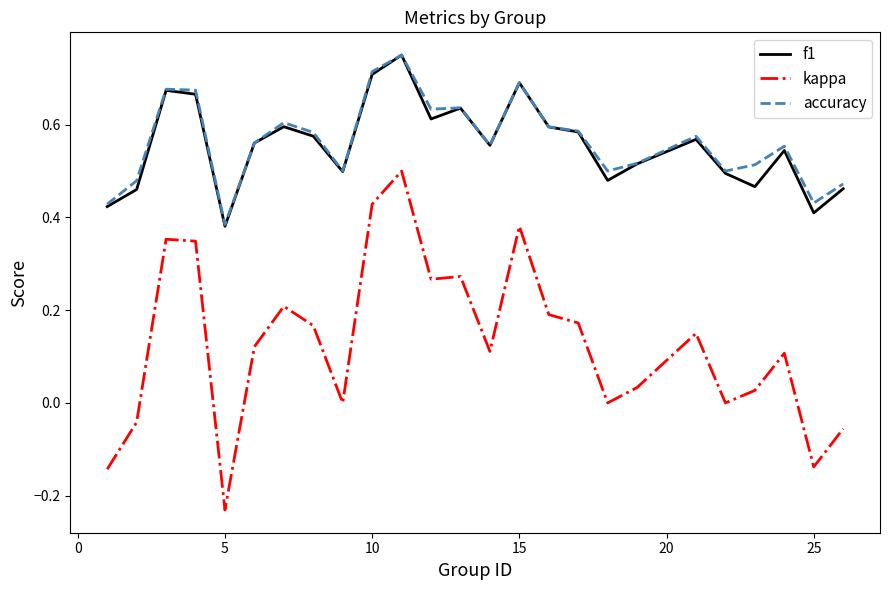

Which series has the largest range (max minus min)?

kappa